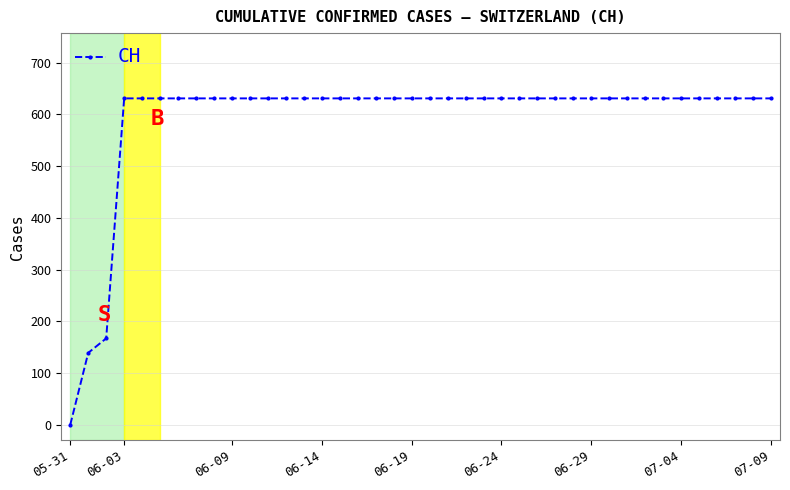

What is the difference between the second highest and second lowest values?

492